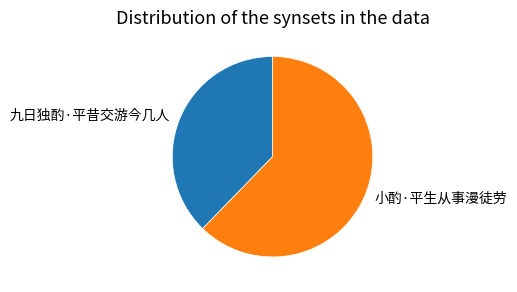

How many slices are in this pie chart?

2